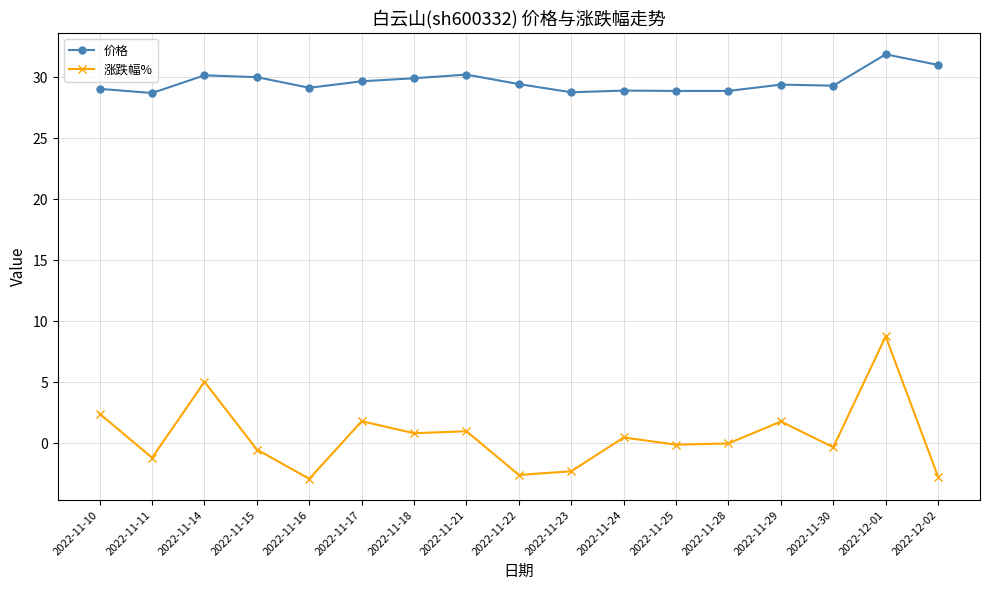

Rank the series by their average value, from lowest to highest.

涨跌幅%, 价格